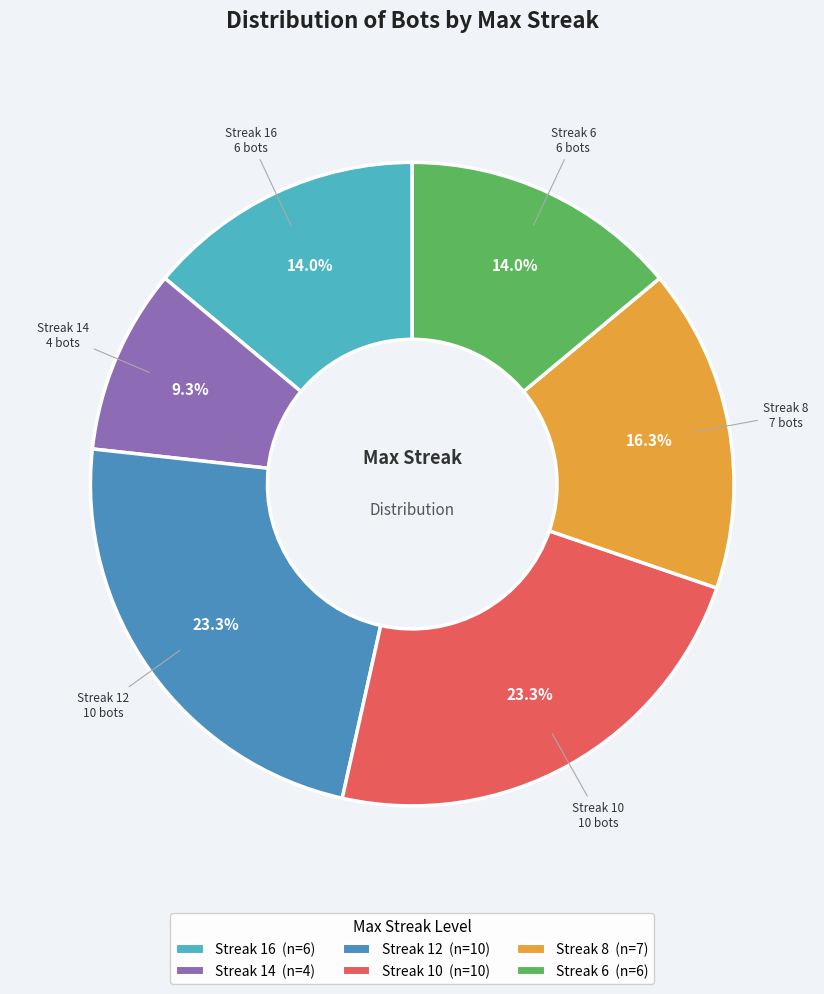

How many slices are in this pie chart?

6